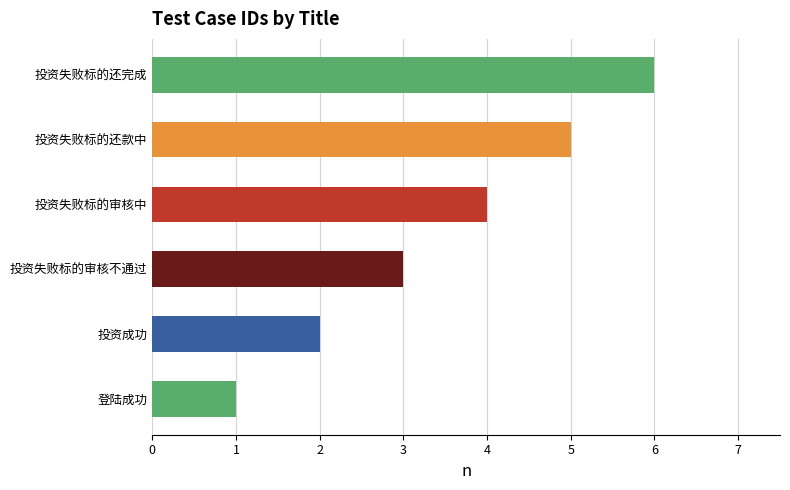

The chart shows a value of 4 at 投资失败标的审核中. True or false?

True